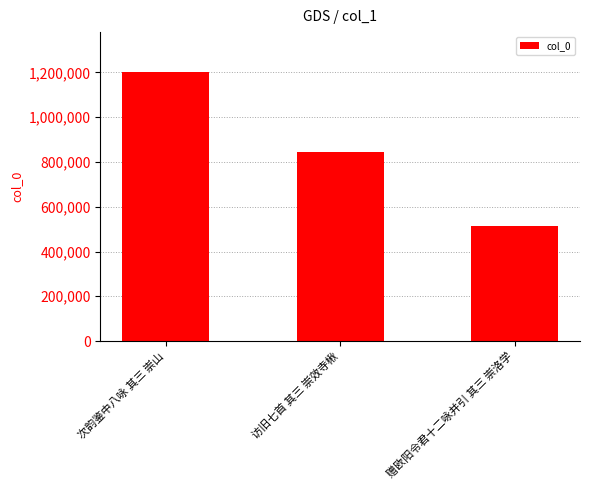

Read the value at 赠欧阳令君十二咏并引 其三 崇洛学, to the nearest 10.

514750